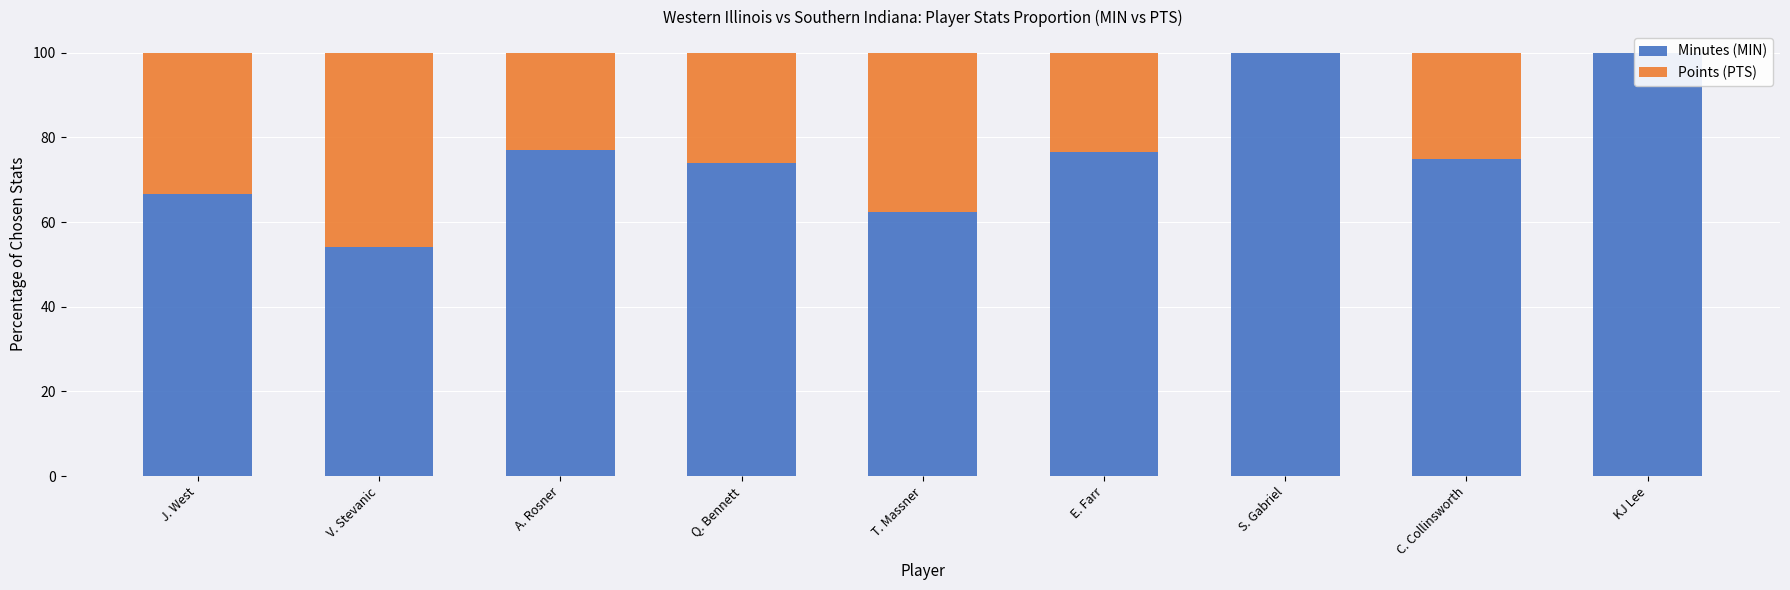

How many bars are there in each group?

2